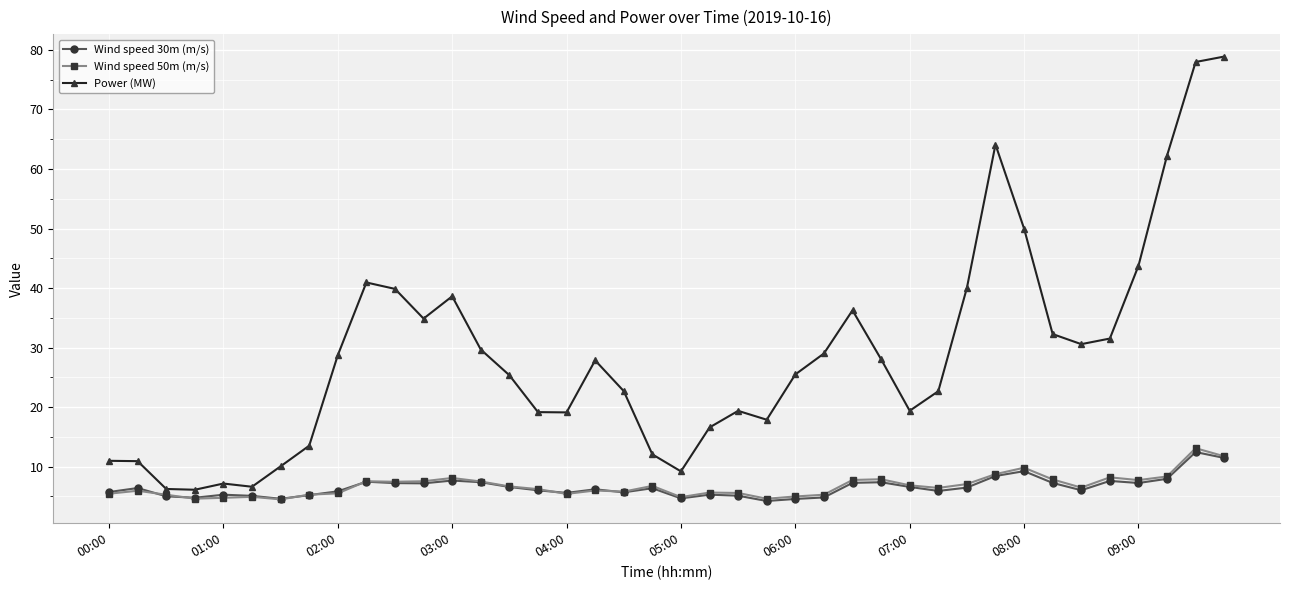

Which series has the widest spread of values?

Power (MW)